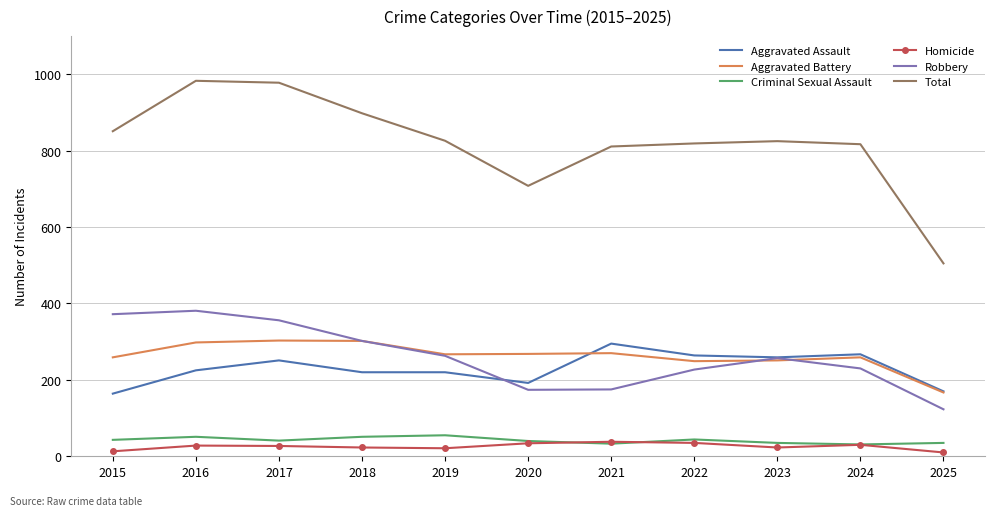

Between 2017 and 2025, which series saw the biggest shift?

Total